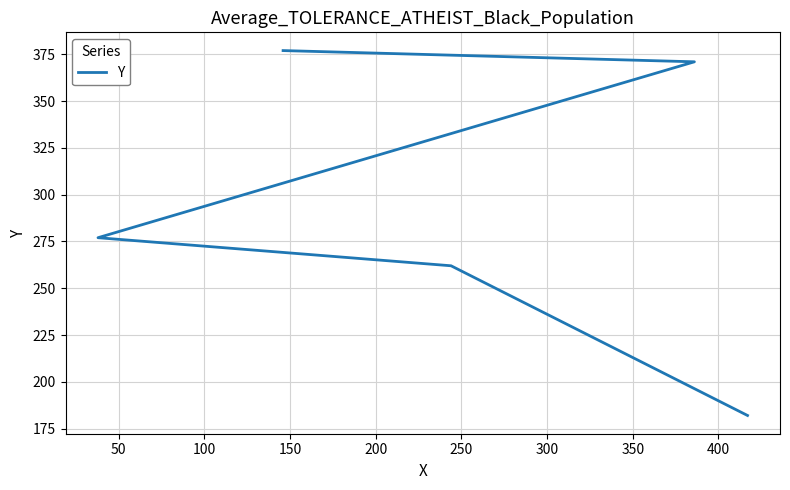

How many series are shown in this chart?

1